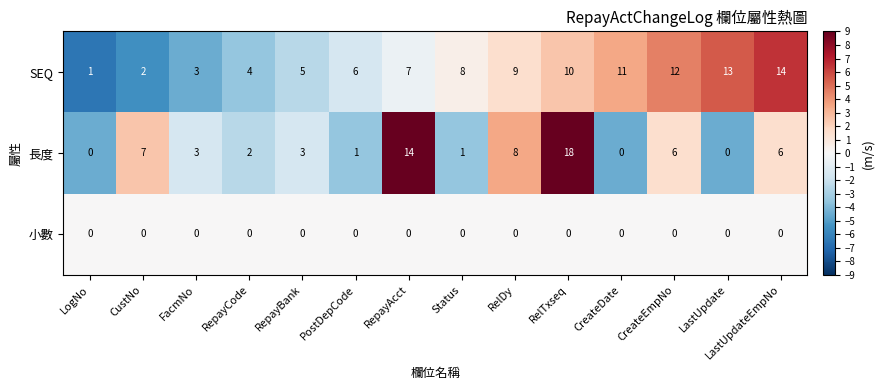

Which series has the largest total across all categories?

SEQ